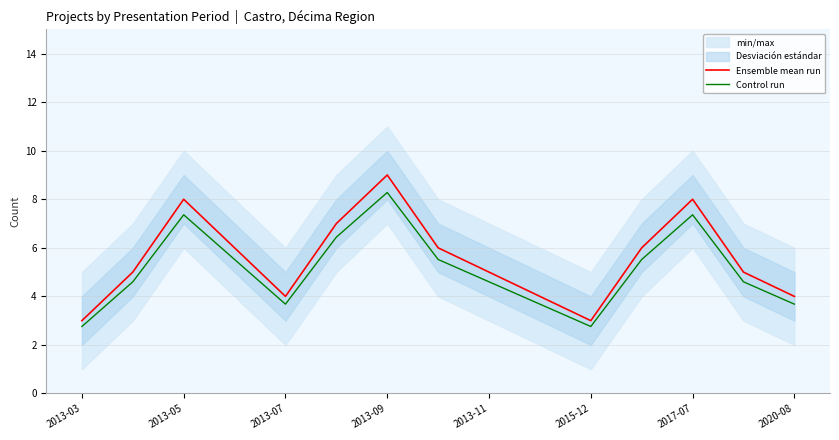

Reading left to right, transcribe all the data shown in this chart.

Ensemble mean run: 3.0	5.0	8.0	6.0	4.0	7.0	9.0	6.0	5.0	4.0	3.0	6.0	8.0	5.0	4.0
Control run: 2.8	4.6	7.4	5.5	3.7	6.4	8.3	5.5	4.6	3.7	2.8	5.5	7.4	4.6	3.7